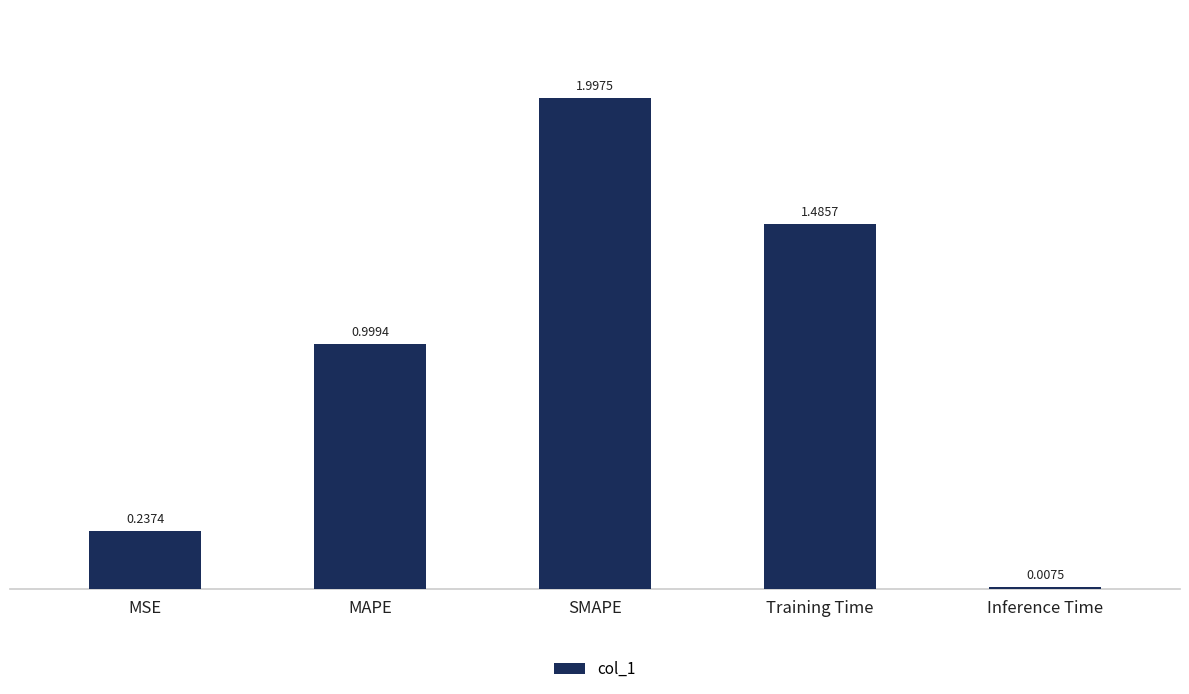

Between MSE and SMAPE, which is larger?

SMAPE